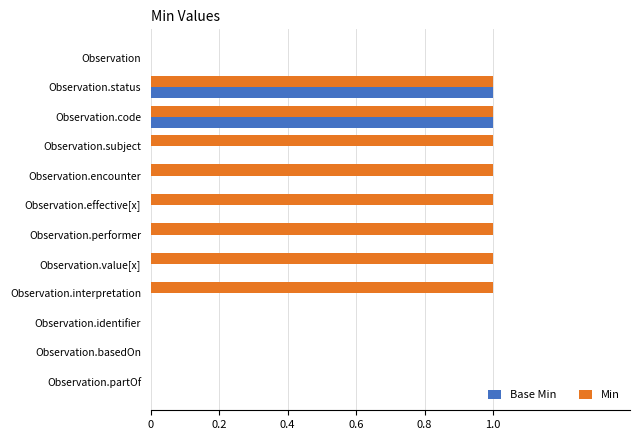

Is it true that Base Min equals 0 at Observation.value[x]?

True